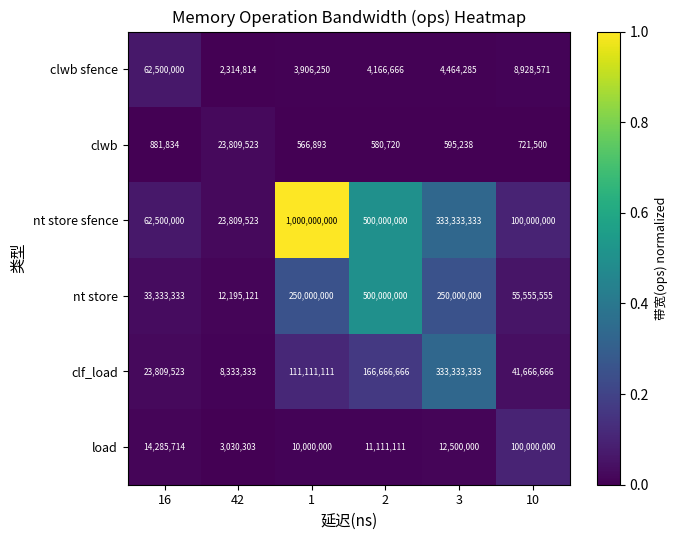

Which category has the lowest value in the nt store series?

42